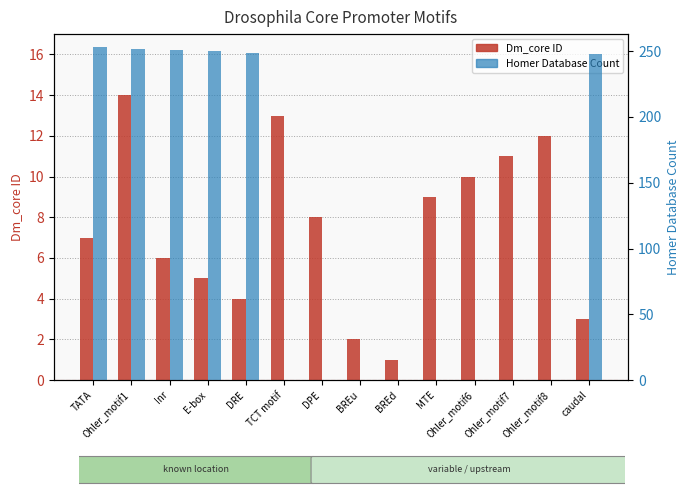

Rank the series by their maximum value, from highest to lowest.

Homer Database Count, Dm_core ID